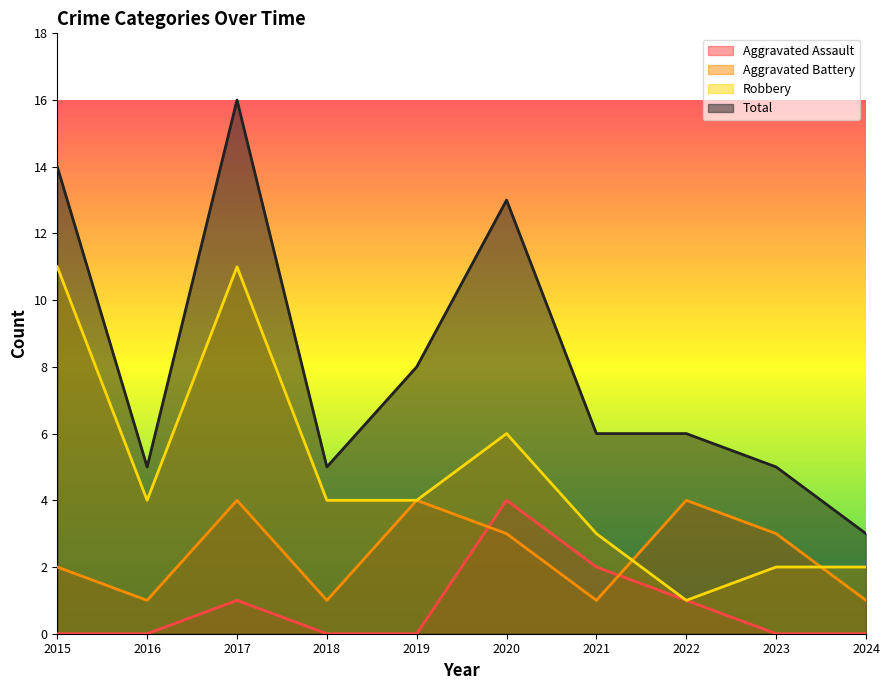

Rank the categories by Total value from lowest to highest.

2024, 2016, 2018, 2023, 2021, 2022, 2019, 2020, 2015, 2017